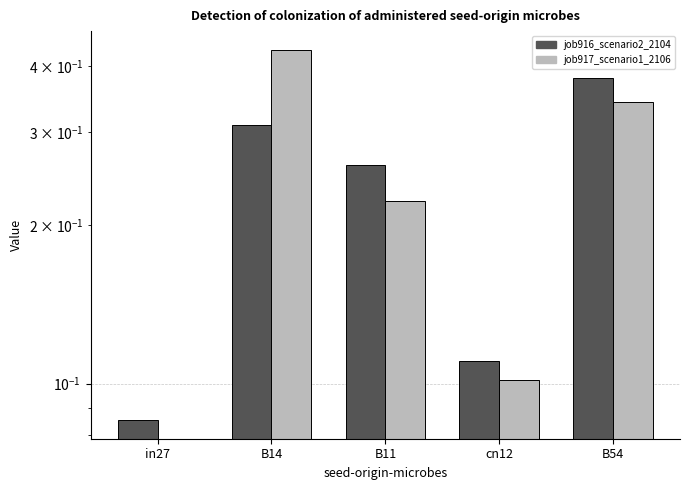

At which label is job916_scenario2_2104 closest to 0?

in27